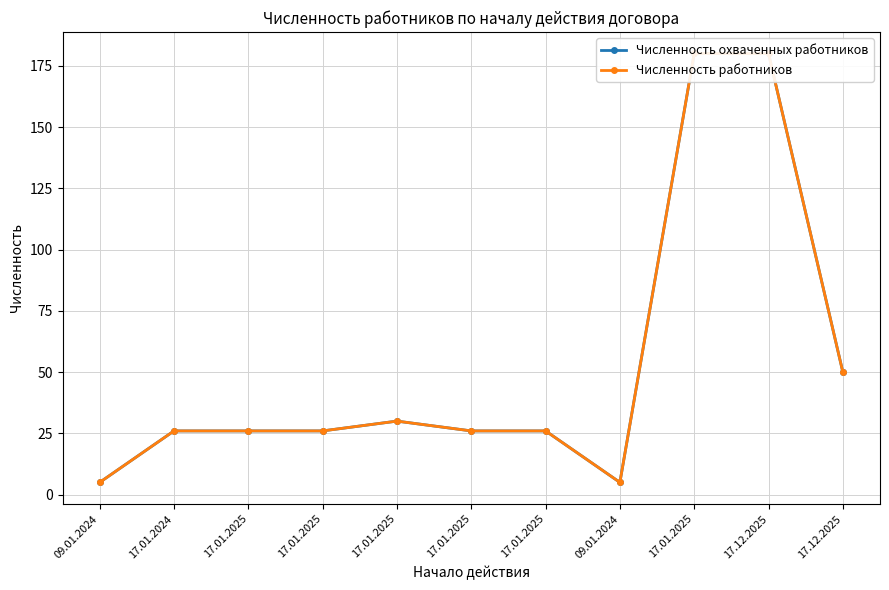

Is this an area chart (filled region under the line)?

No